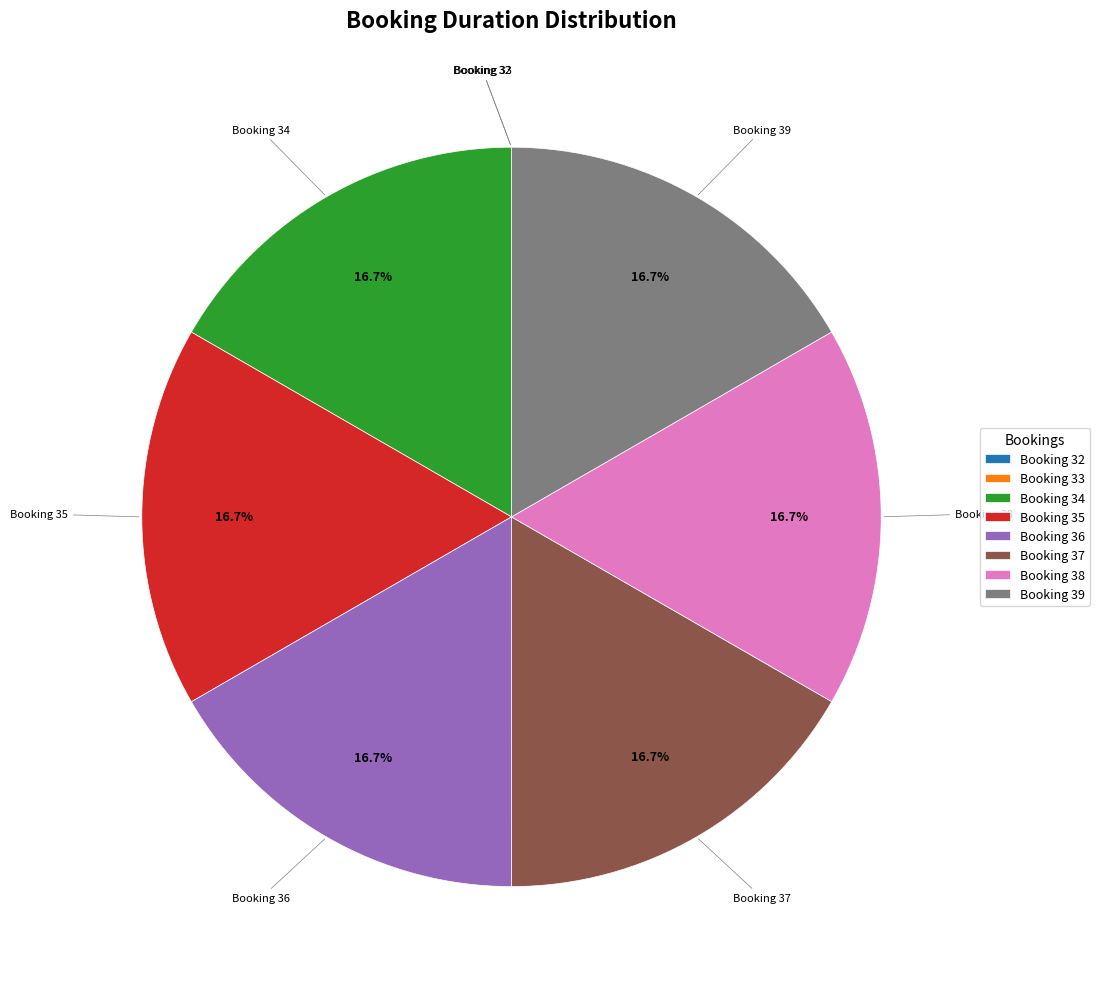

To the nearest percent, what percentage of the pie is Booking 39?

17%